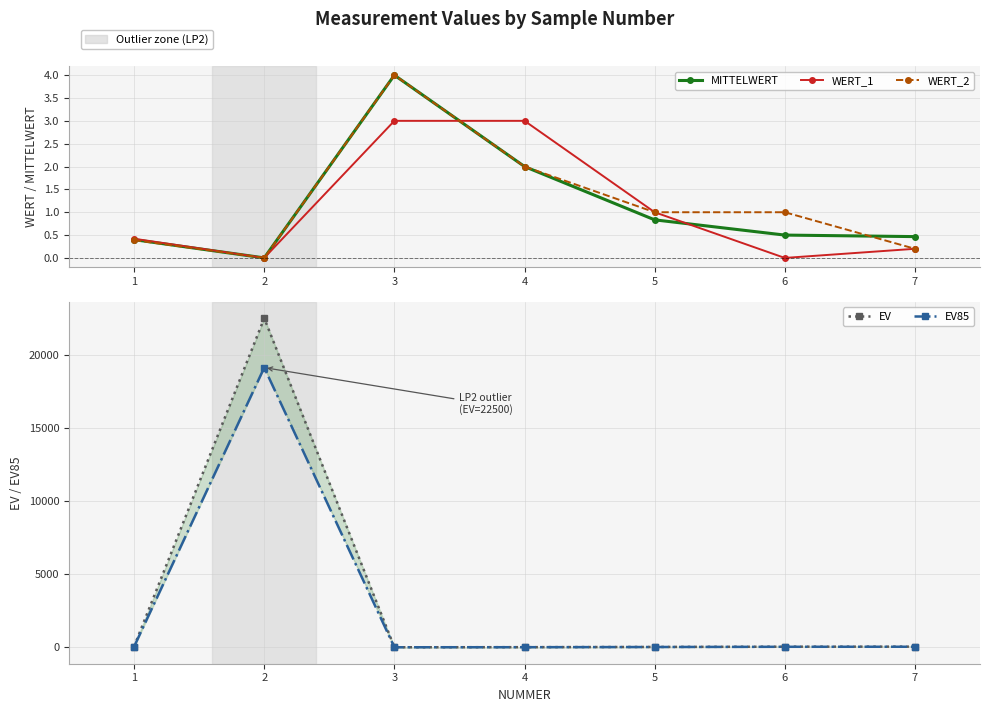

Reading right to left, transcribe all the data shown in this chart.

MITTELWERT: 0.5	0.5	0.8	2.0	4.0	0.0	0.4
WERT_1: 0.2	0.0	1.0	3.0	3.0	0.0	0.4
WERT_2: 0.2	1.0	1.0	2.0	4.0	0.0	0.4
EV: 48.2	45.0	27.0	11.3	5.6	22500.0	56.3
EV85: 41.0	38.0	23.0	10.0	5.0	19125.0	48.0